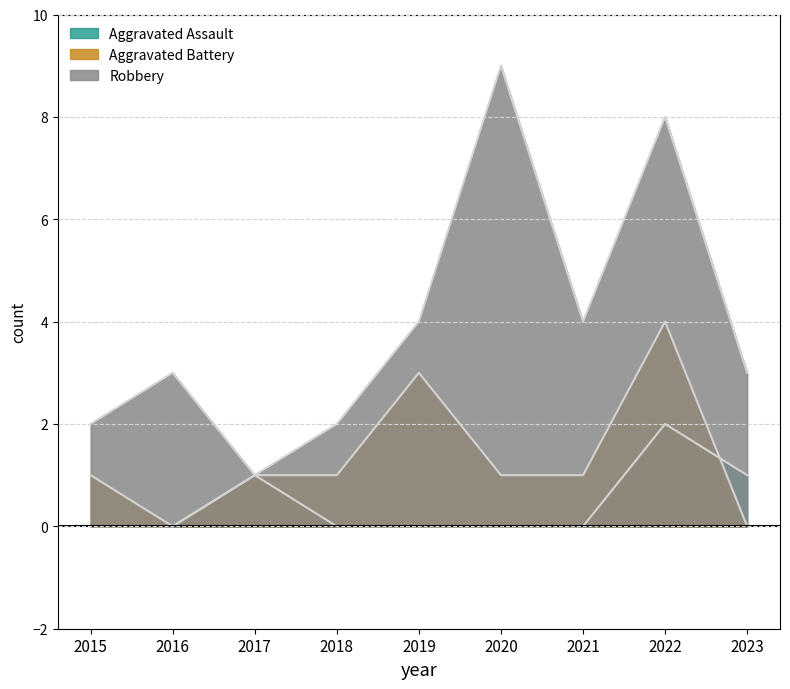

Is it true that Robbery equals 7 at 2021?

False